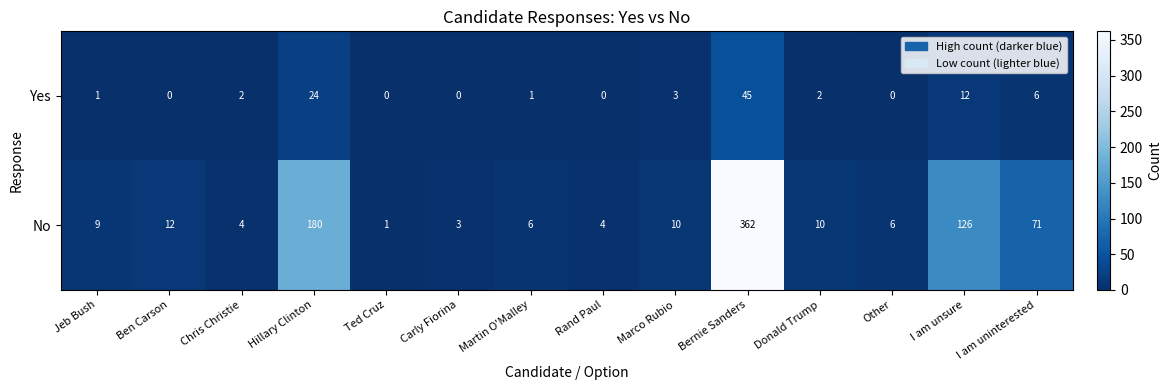

Which series has the largest total across all categories?

No